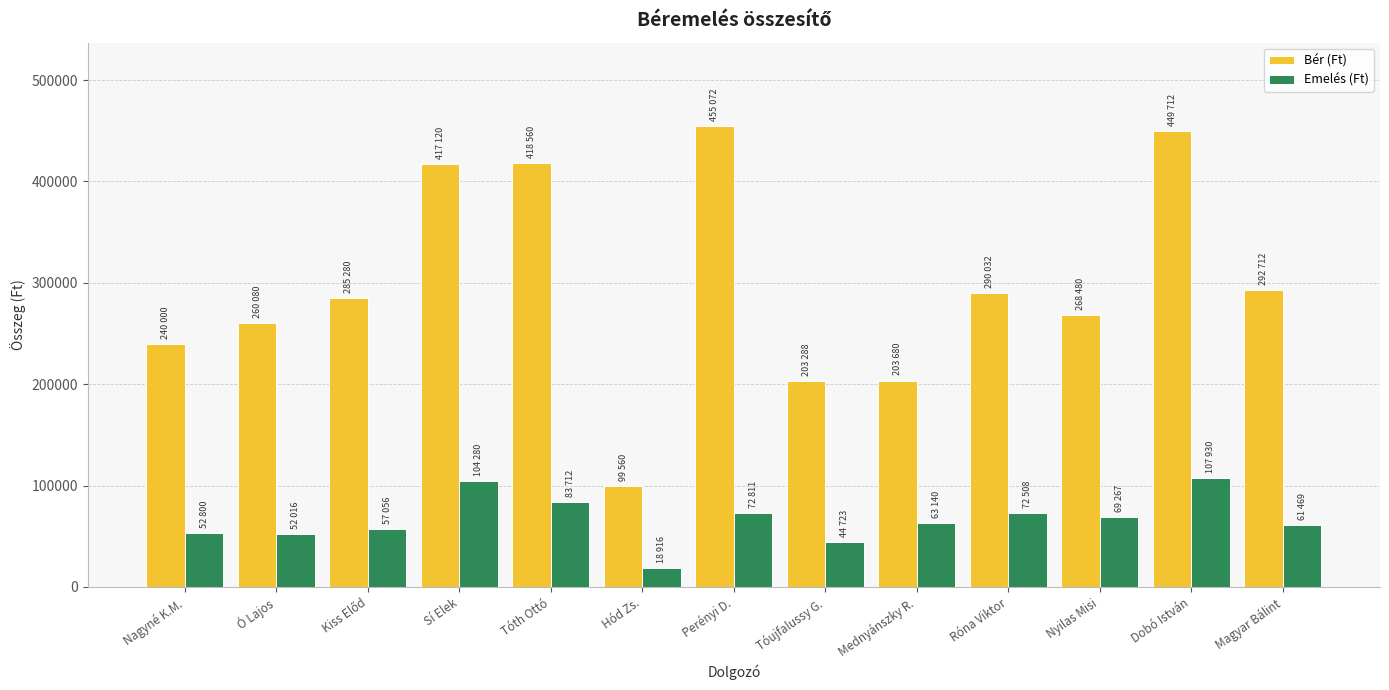

Is the value of Bér (Ft) at Sí Elek greater than the value of Emelés (Ft) at Tóth Ottó?

Yes